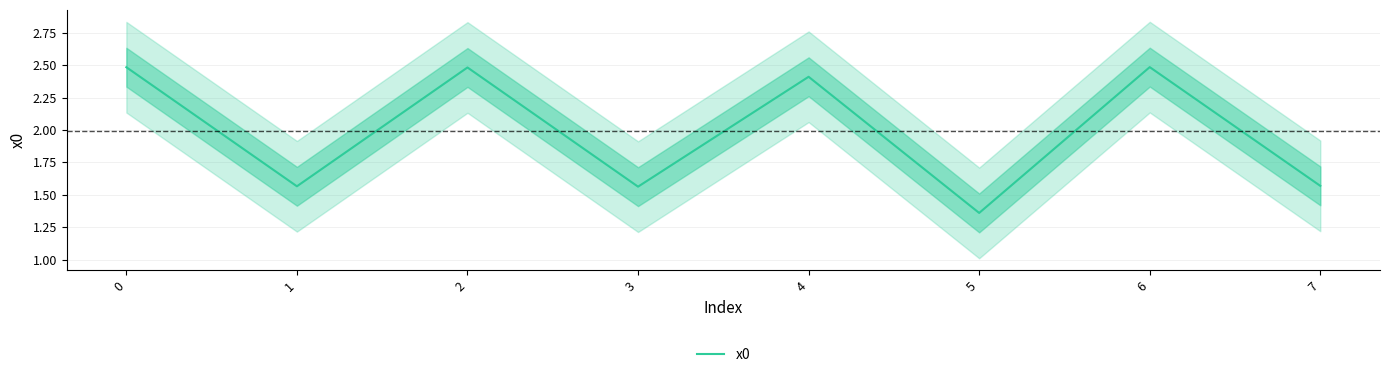

Is it true that the value at 6 is 3.6?

False